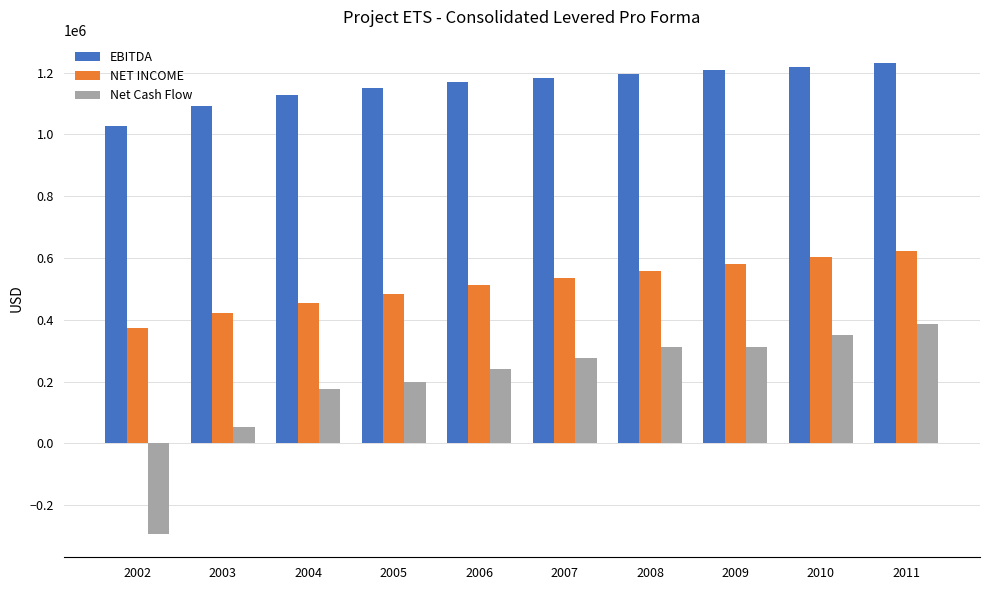

How many groups of bars are there?

10